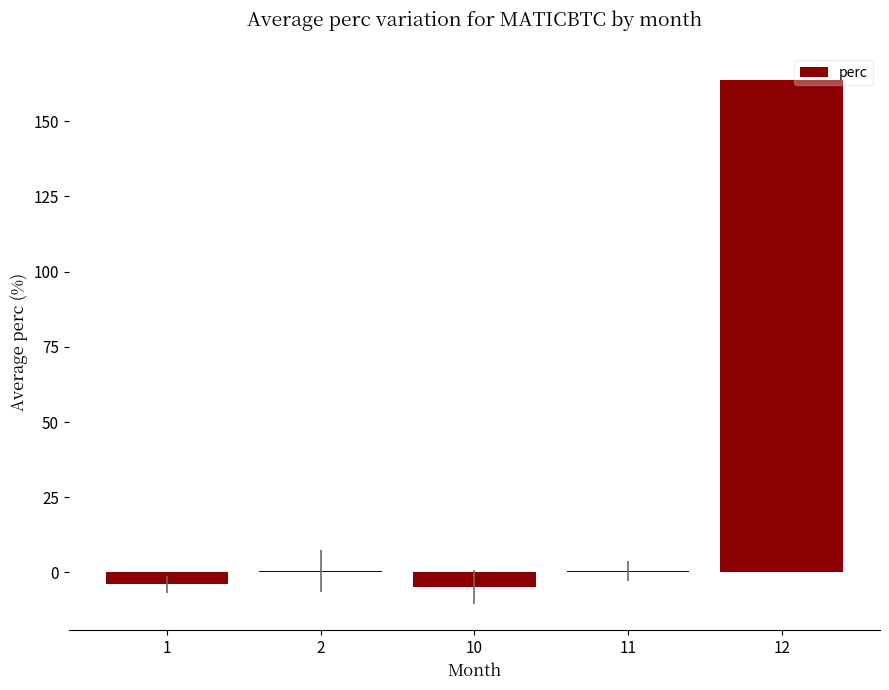

How many categories are shown in the chart?

5